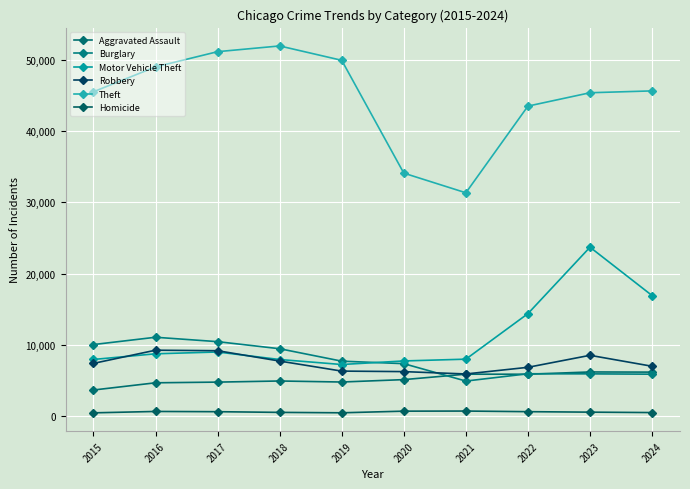

How many data points in Aggravated Assault are less than 5082?

5